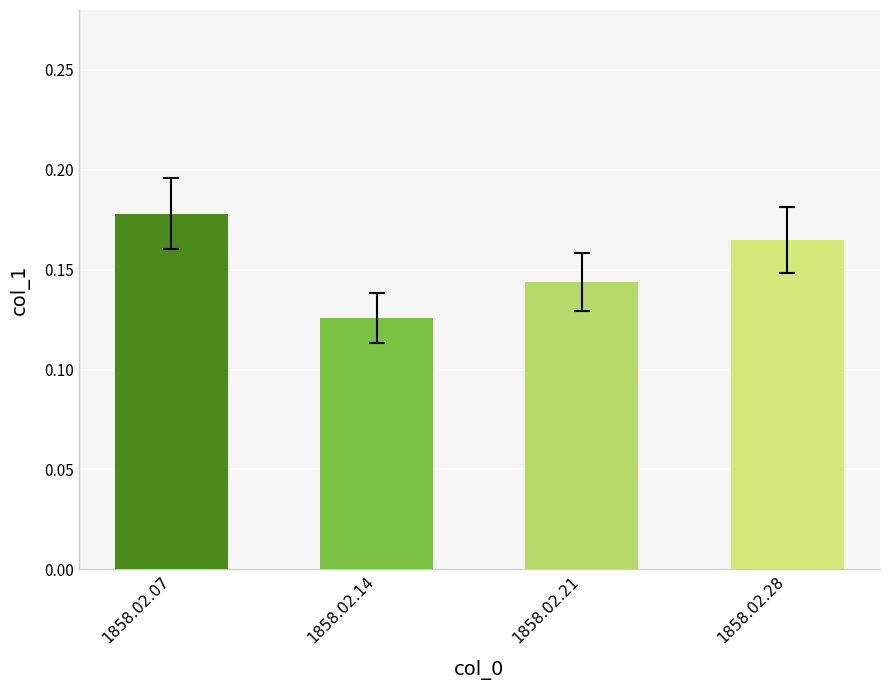

Is it true that the value at 1858.02.28 is 0.1?

False